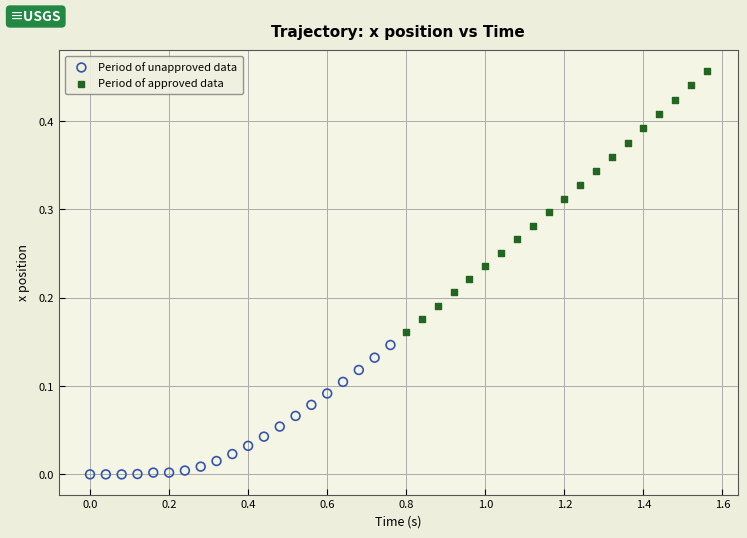

What are all the series names shown in the legend?

Period of unapproved data, Period of approved data